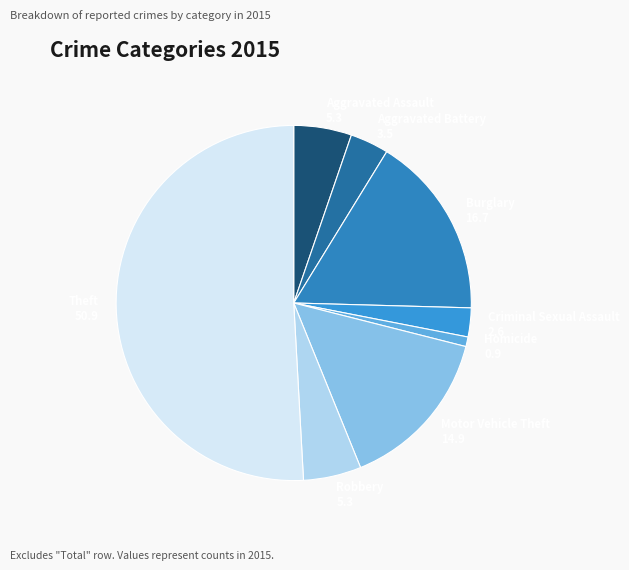

Which category accounts for the majority?

Theft